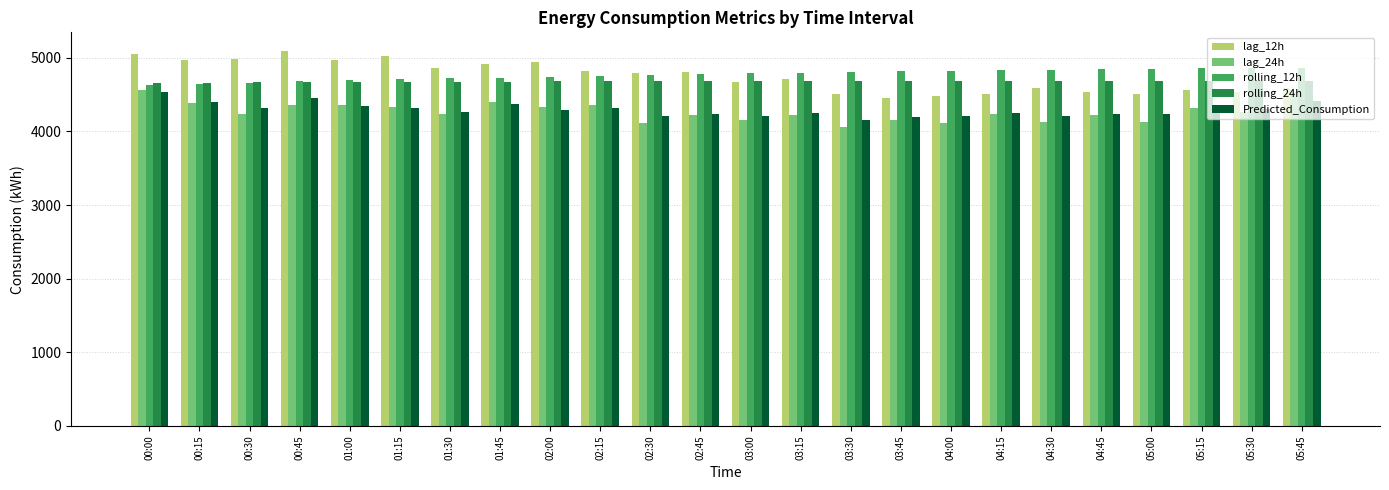

Is the value of lag_24h at 02:15 greater than the value of lag_12h at 01:00?

No